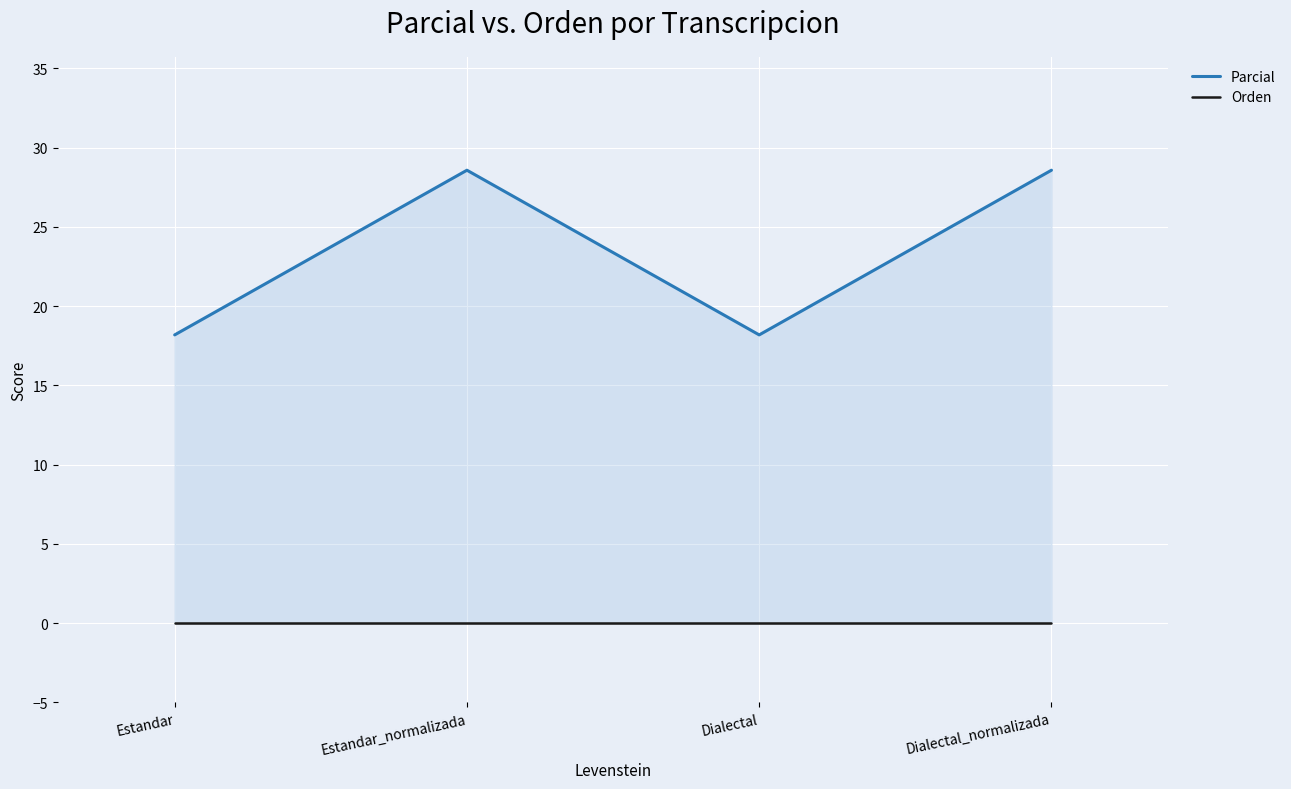

Reading left to right, what are all the values shown in this chart?

Parcial: Estandar=18.2	Estandar_normalizada=28.6	Dialectal=18.2	Dialectal_normalizada=28.6
Orden: Estandar=0.0	Estandar_normalizada=0.0	Dialectal=0.0	Dialectal_normalizada=0.0